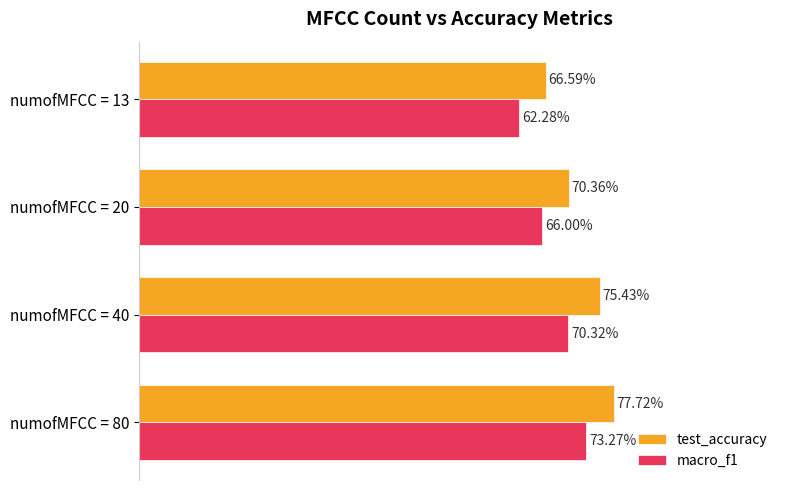

What are all the series names shown in the legend?

test_accuracy, macro_f1